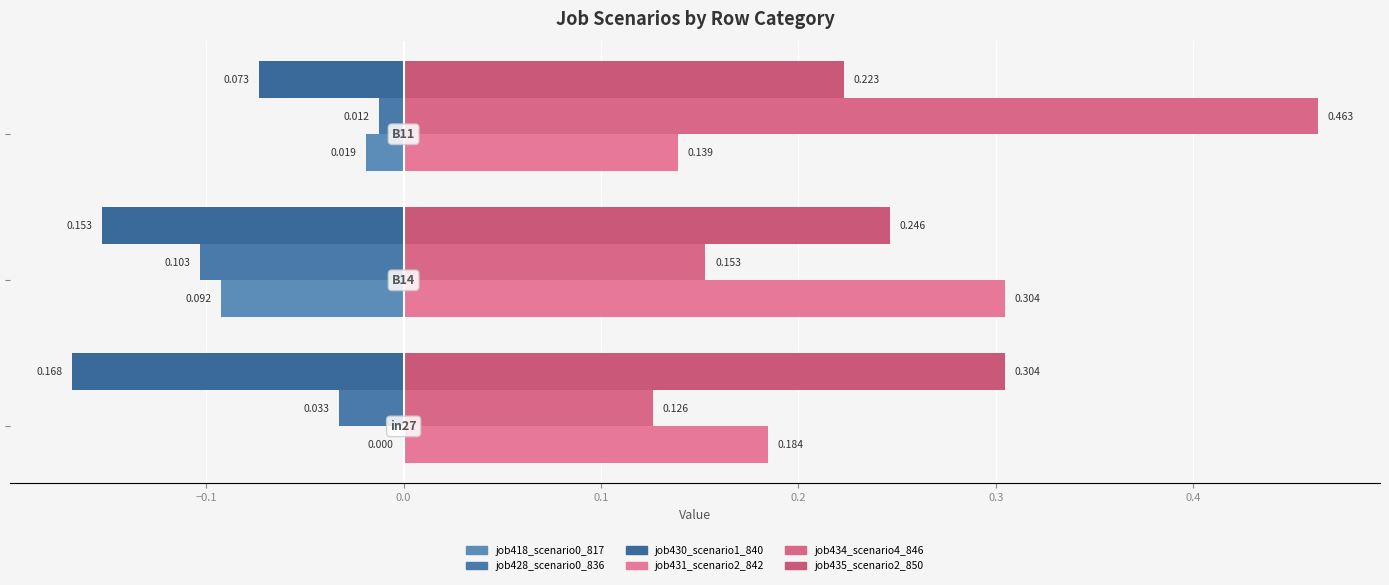

Which series has the largest total across all categories?

job435_scenario2_850